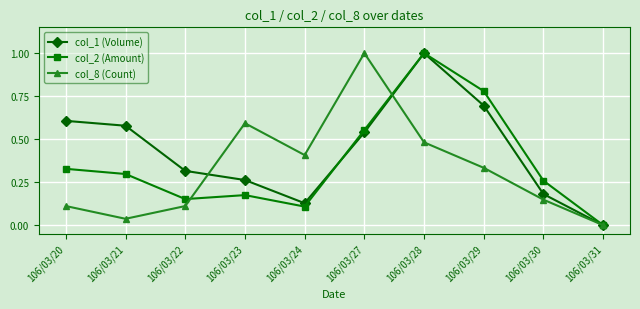

Is it true that col_8 (Count) equals 0.1 at 106/03/29?

False